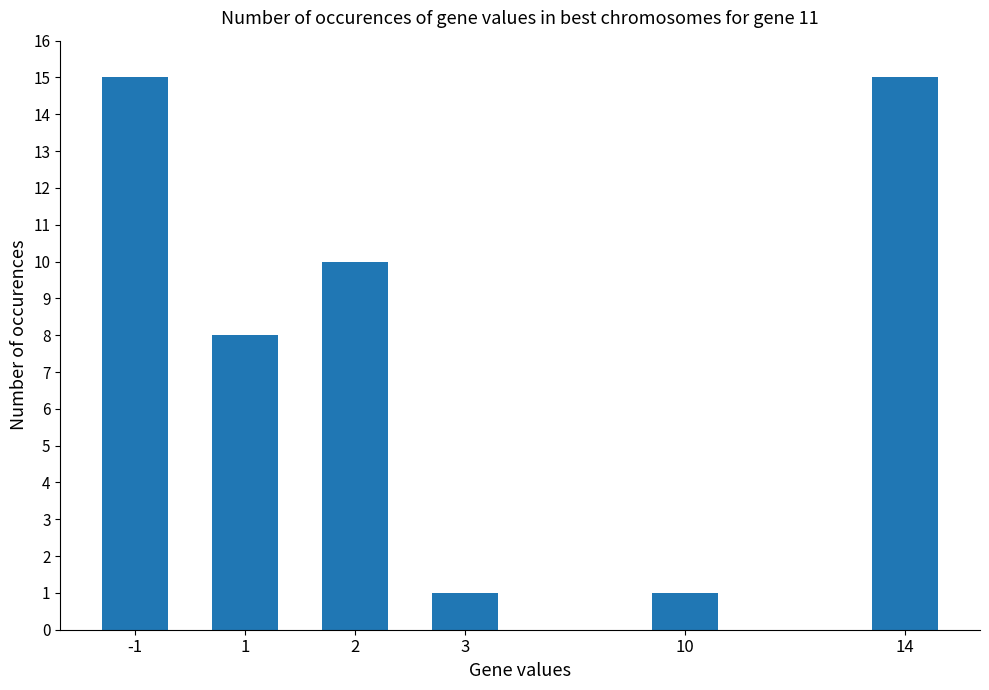

Count the number of data series in this chart.

1